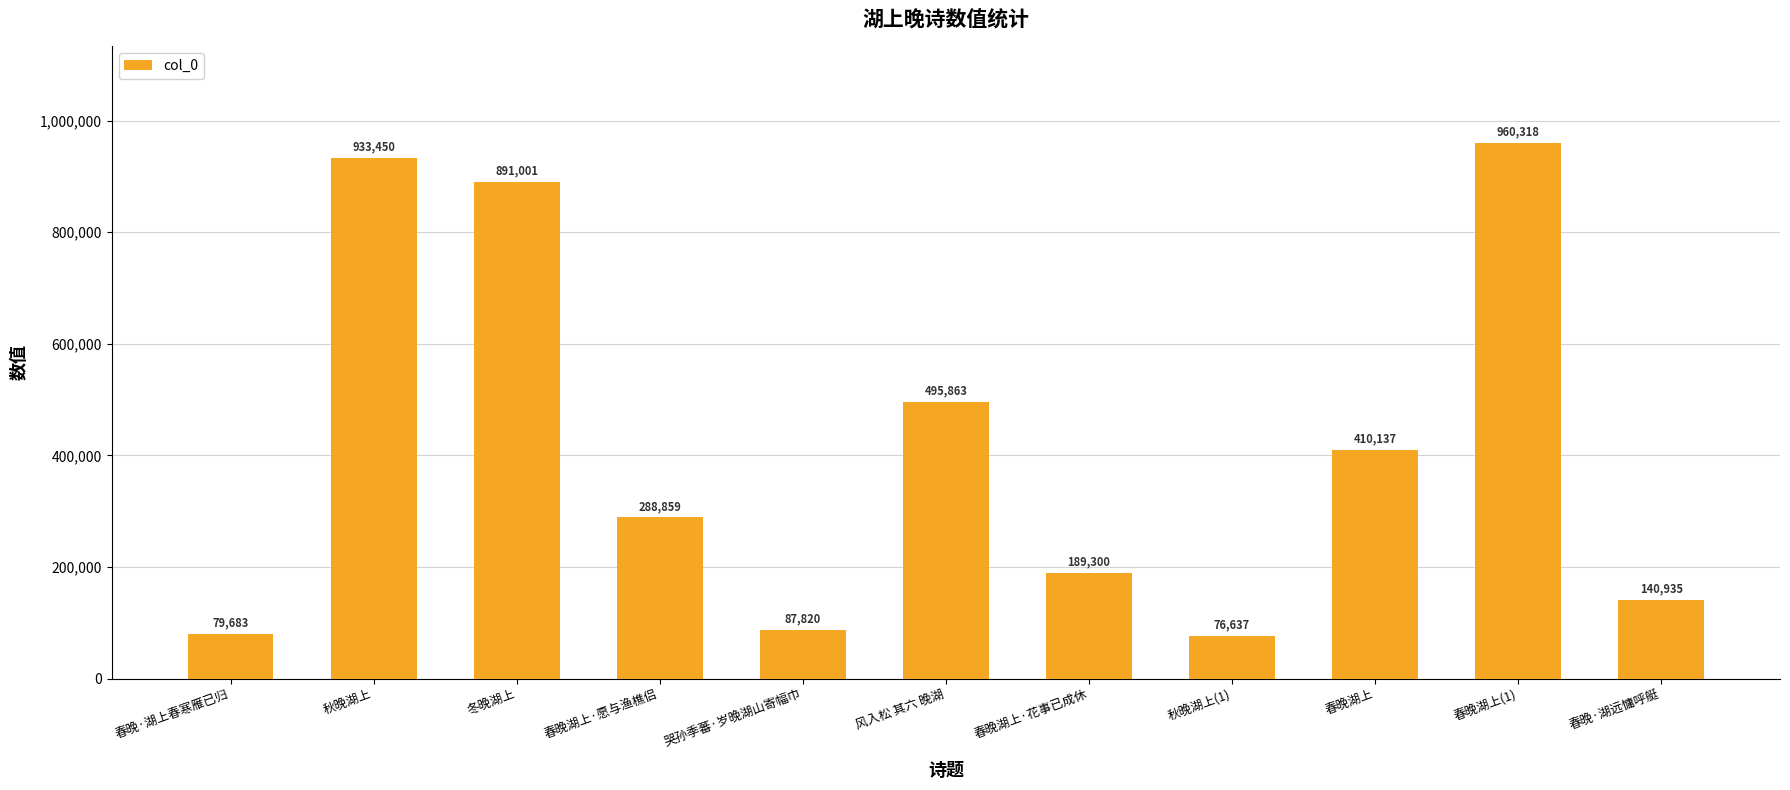

The chart shows a value of 335508 at 春晚湖上(1). True or false?

False